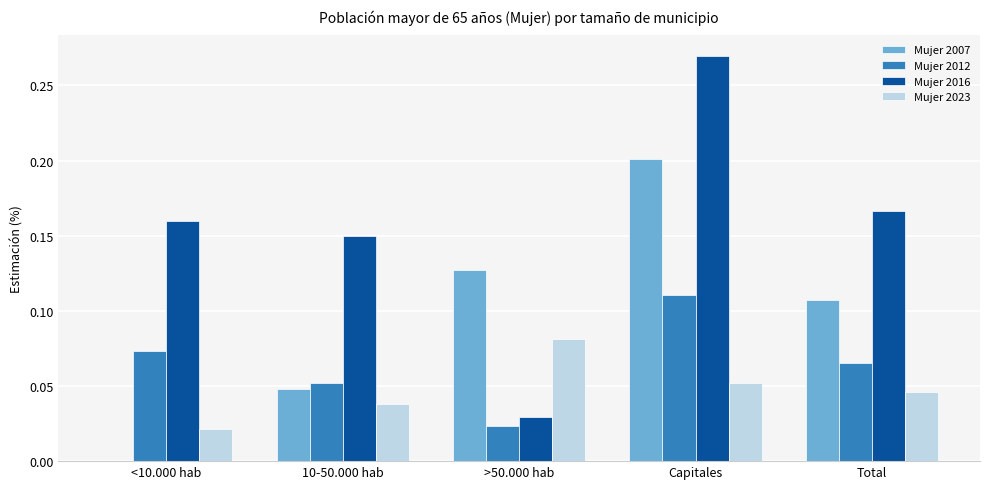

The Mujer 2023 series shows 0.0 at Total. True or false?

True